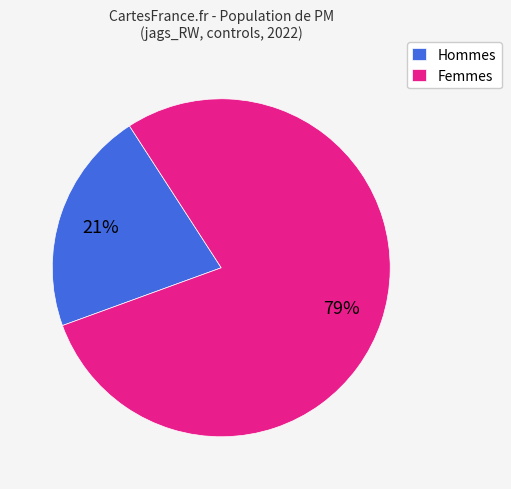

The Hommes slice represents 31% of the pie. True or false?

False